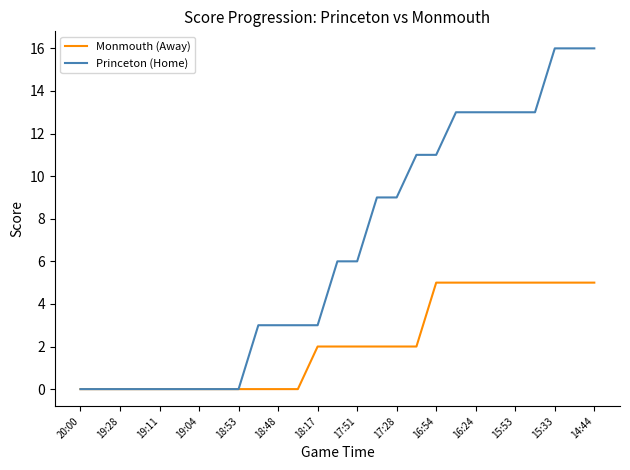

What is the greatest value displayed?

16